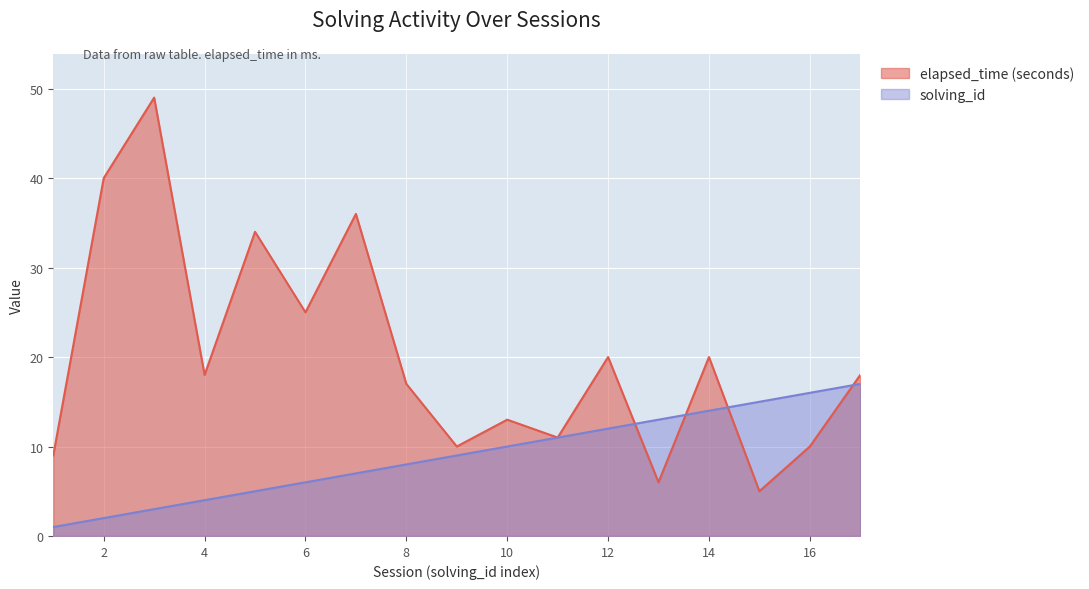

True or false: solving_id has a value of 7 at 5.

False